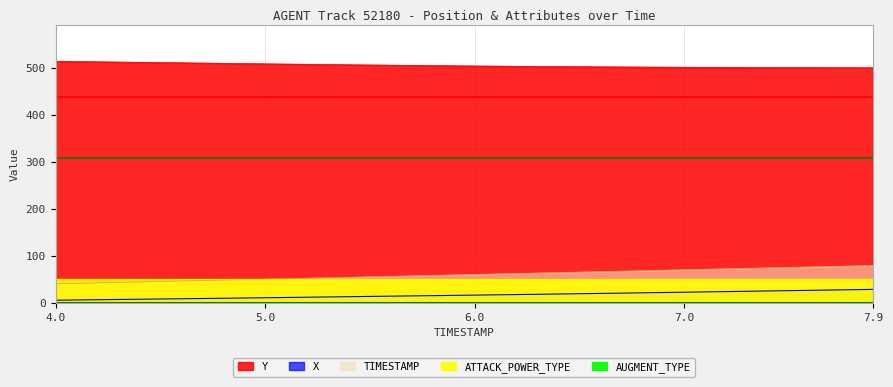

What is the sum of the TIMESTAMP values at 7.9 and 6.4?

143.0